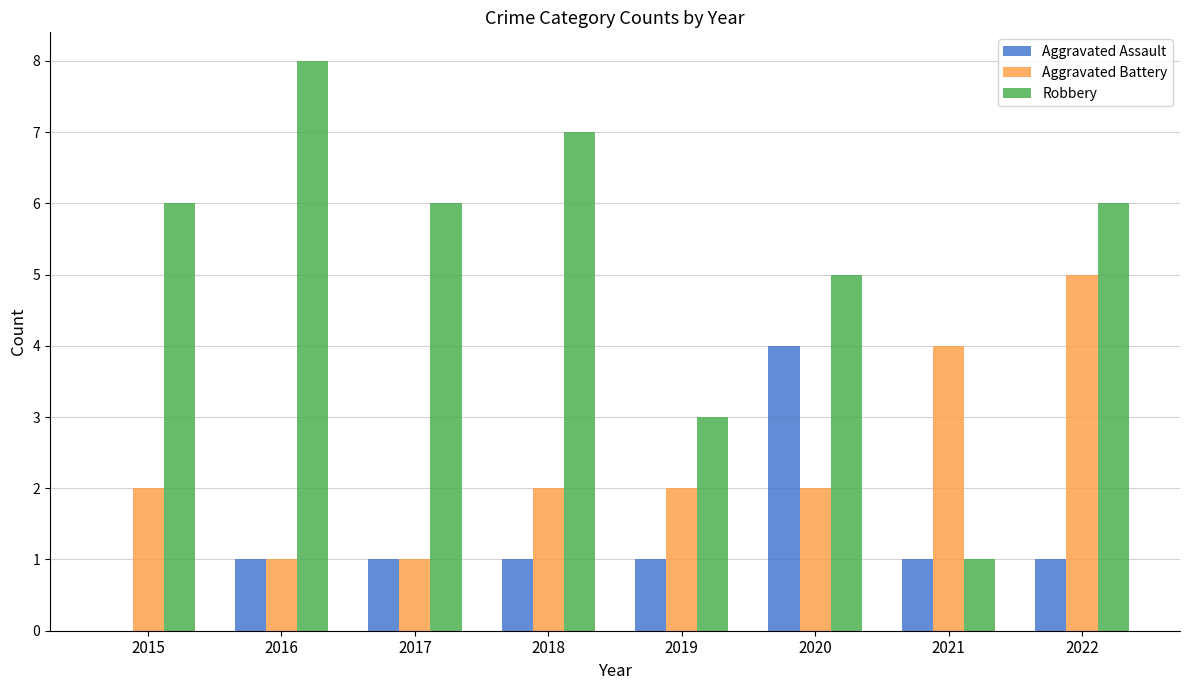

Is the value of Aggravated Assault at 2018 greater than the value of Robbery at 2015?

No